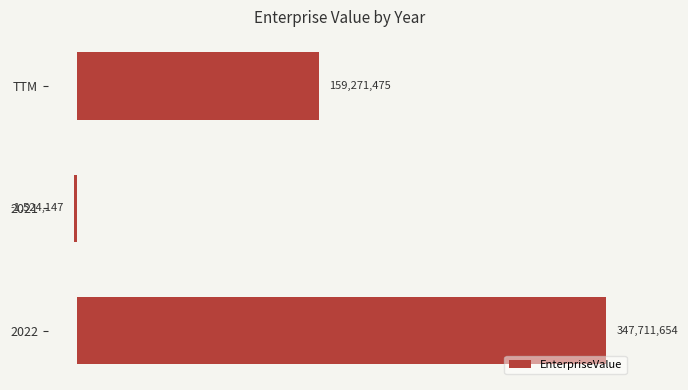

Does the chart contain any negative values?

Yes